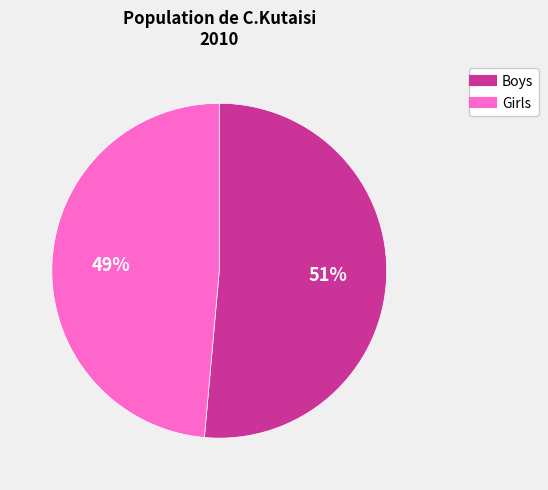

Rank the categories by value from highest to lowest.

Boys, Girls